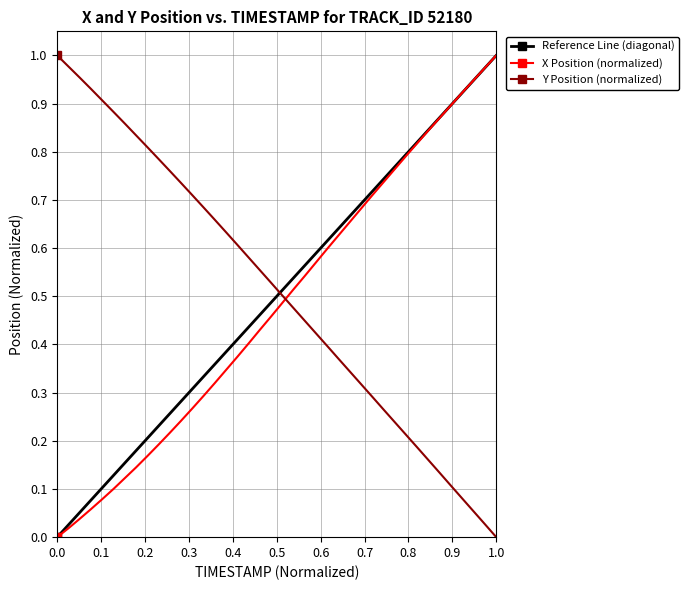

How many data points in Y Position (normalized) are above 0?

39